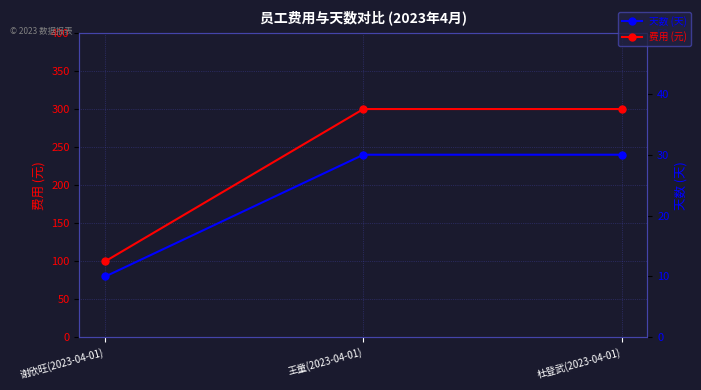

Which category has the lowest value across all series?

谢欣旺(2023-04-01)